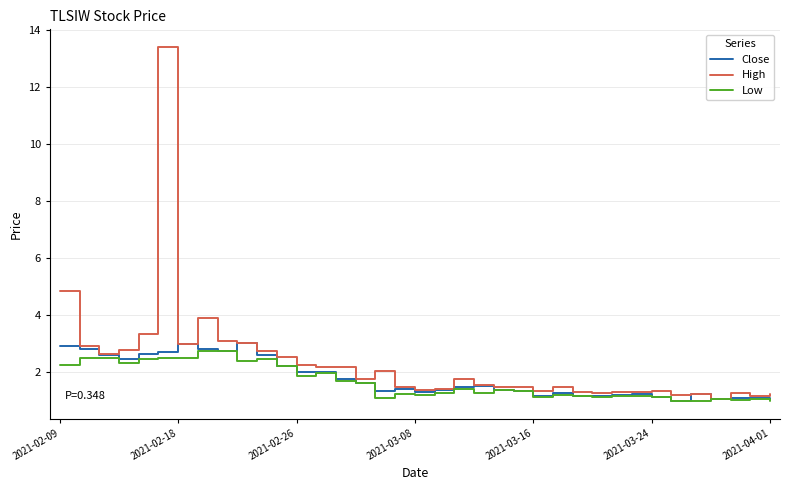

Which series has the widest spread of values?

High